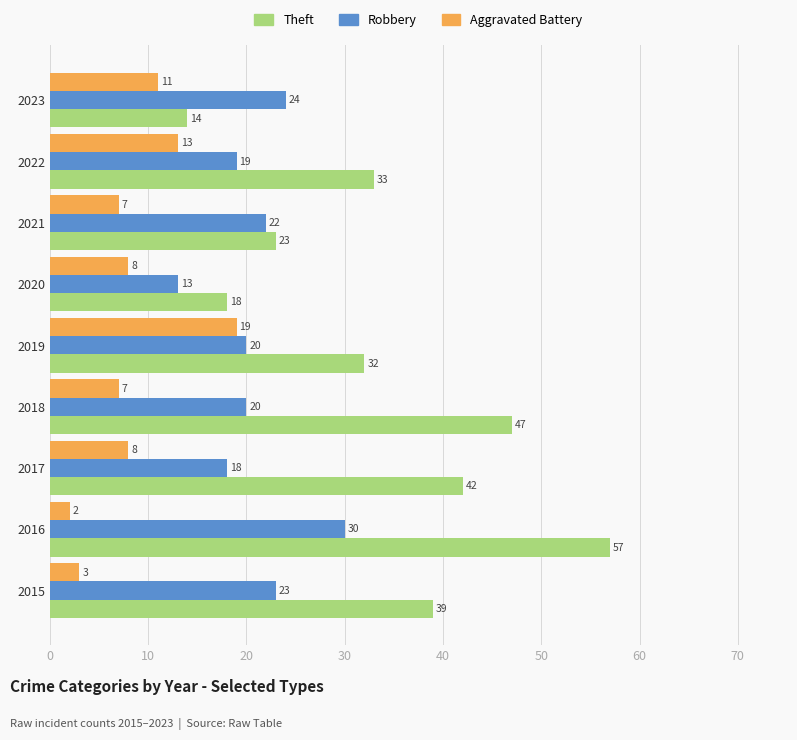

List the series in order of their peak value, highest first.

Theft, Robbery, Aggravated Battery